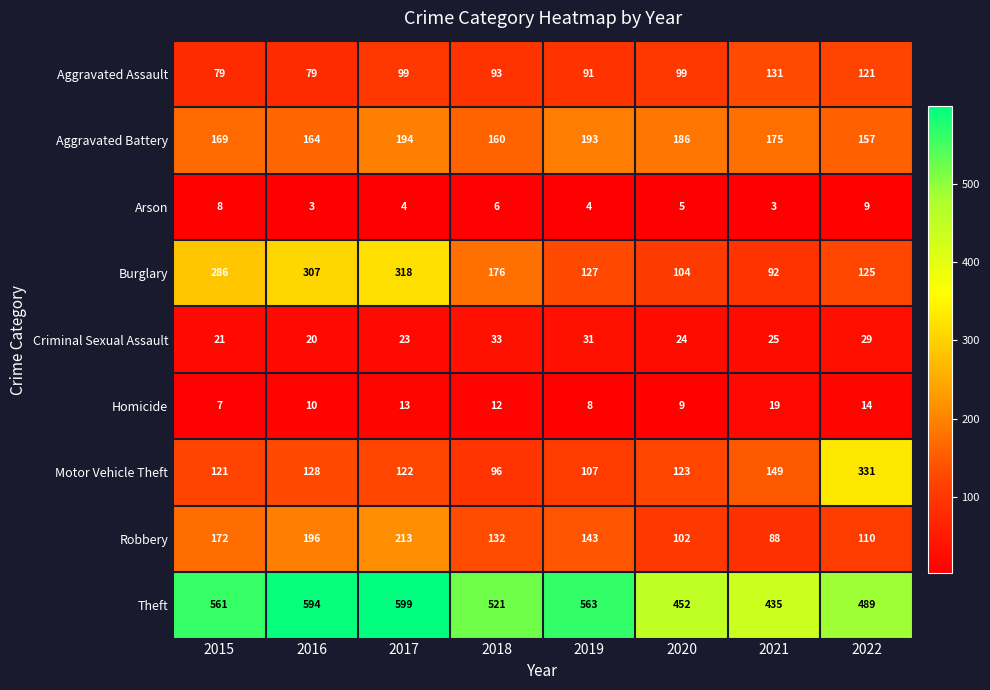

Rank the series at 2019 from lowest to highest value.

Arson, Homicide, Criminal Sexual Assault, Aggravated Assault, Motor Vehicle Theft, Burglary, Robbery, Aggravated Battery, Theft